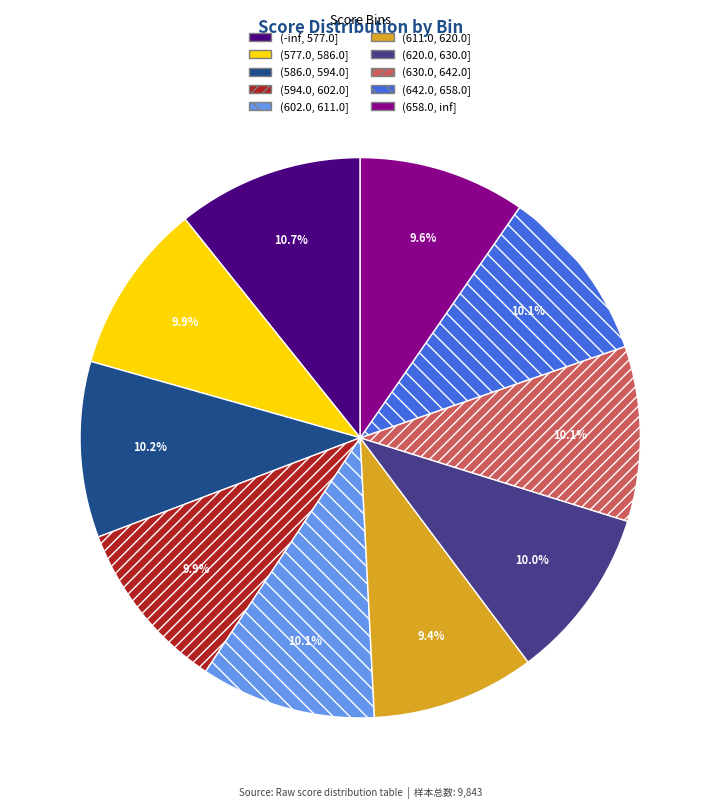

What portion of the pie excludes (-inf, 577.0]?

89.3%